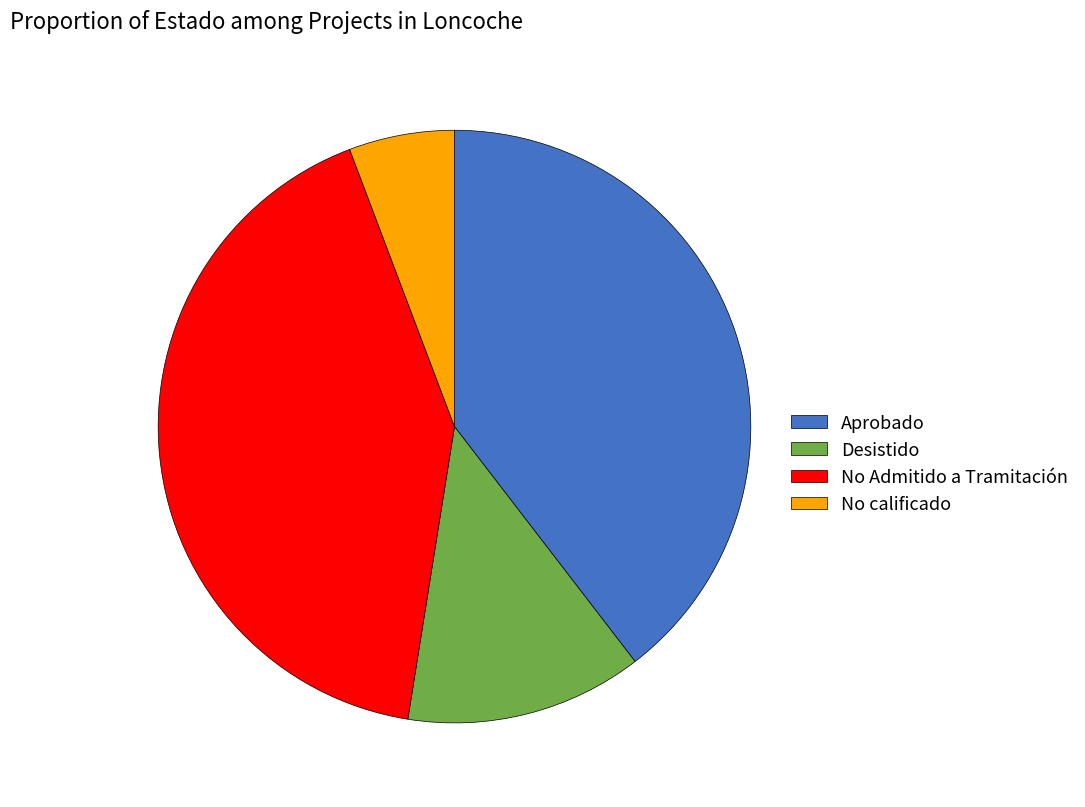

Rank the categories by value from highest to lowest.

No Admitido a Tramitación, Aprobado, Desistido, No calificado